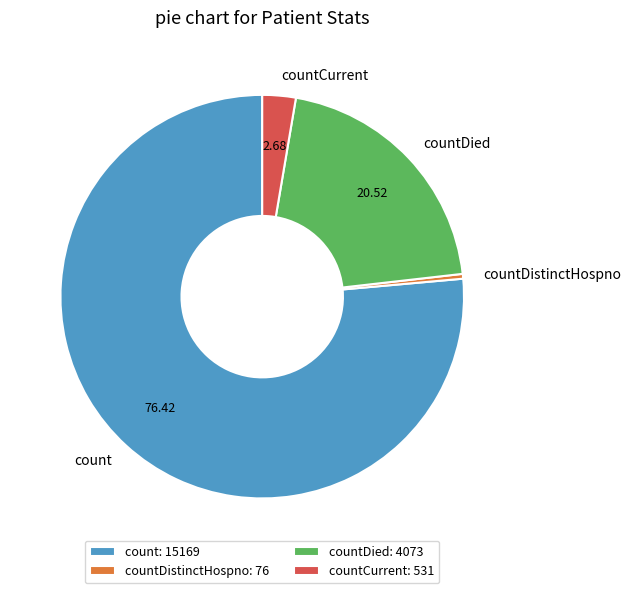

Does any single category account for the majority?

Yes